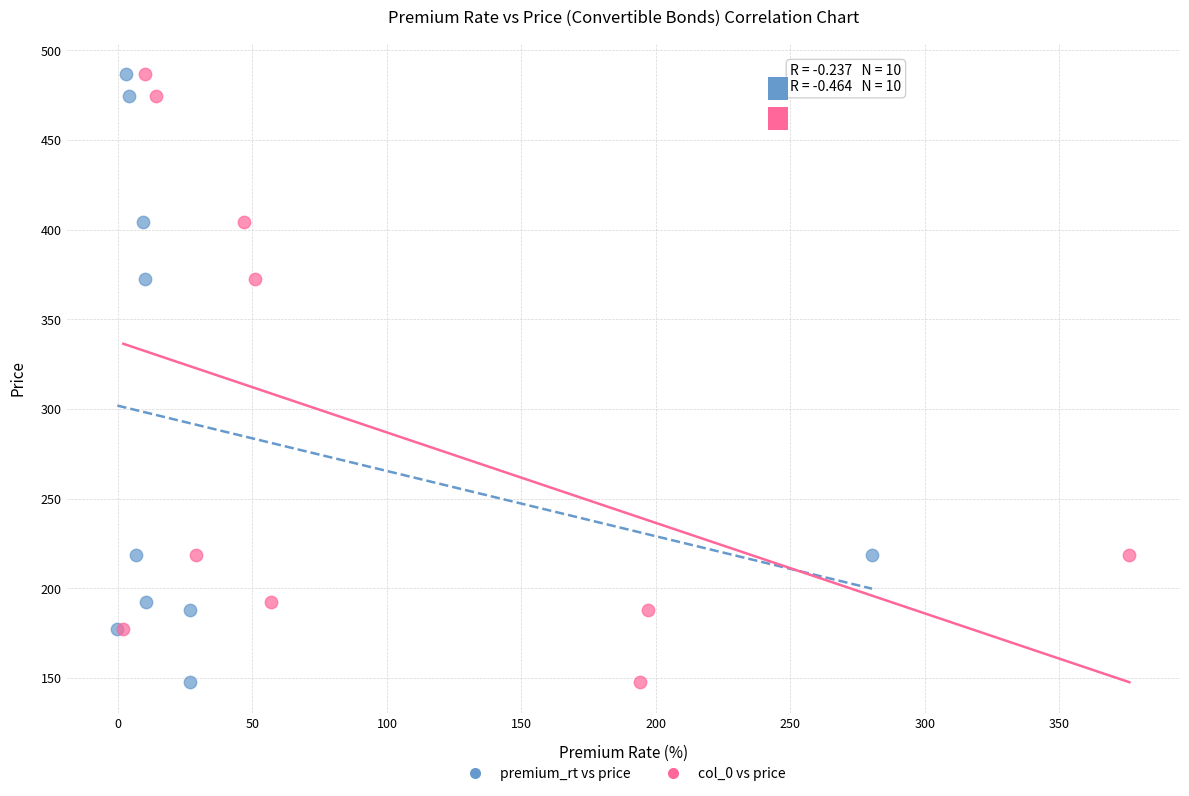

What are all the series names shown in the legend?

premium_rt vs price, col_0 vs price